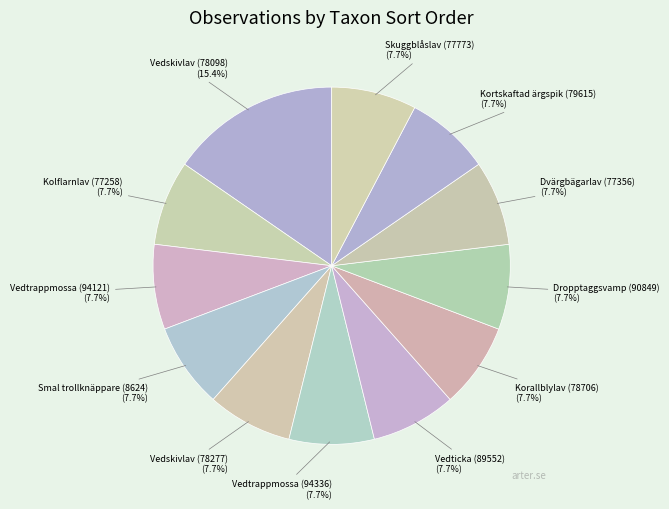

Which slice is the largest?

Vedskivlav (78098)